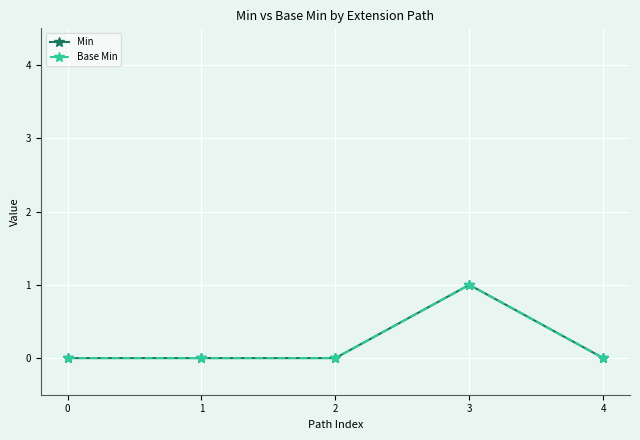

At which category is the sum across all series the highest?

3